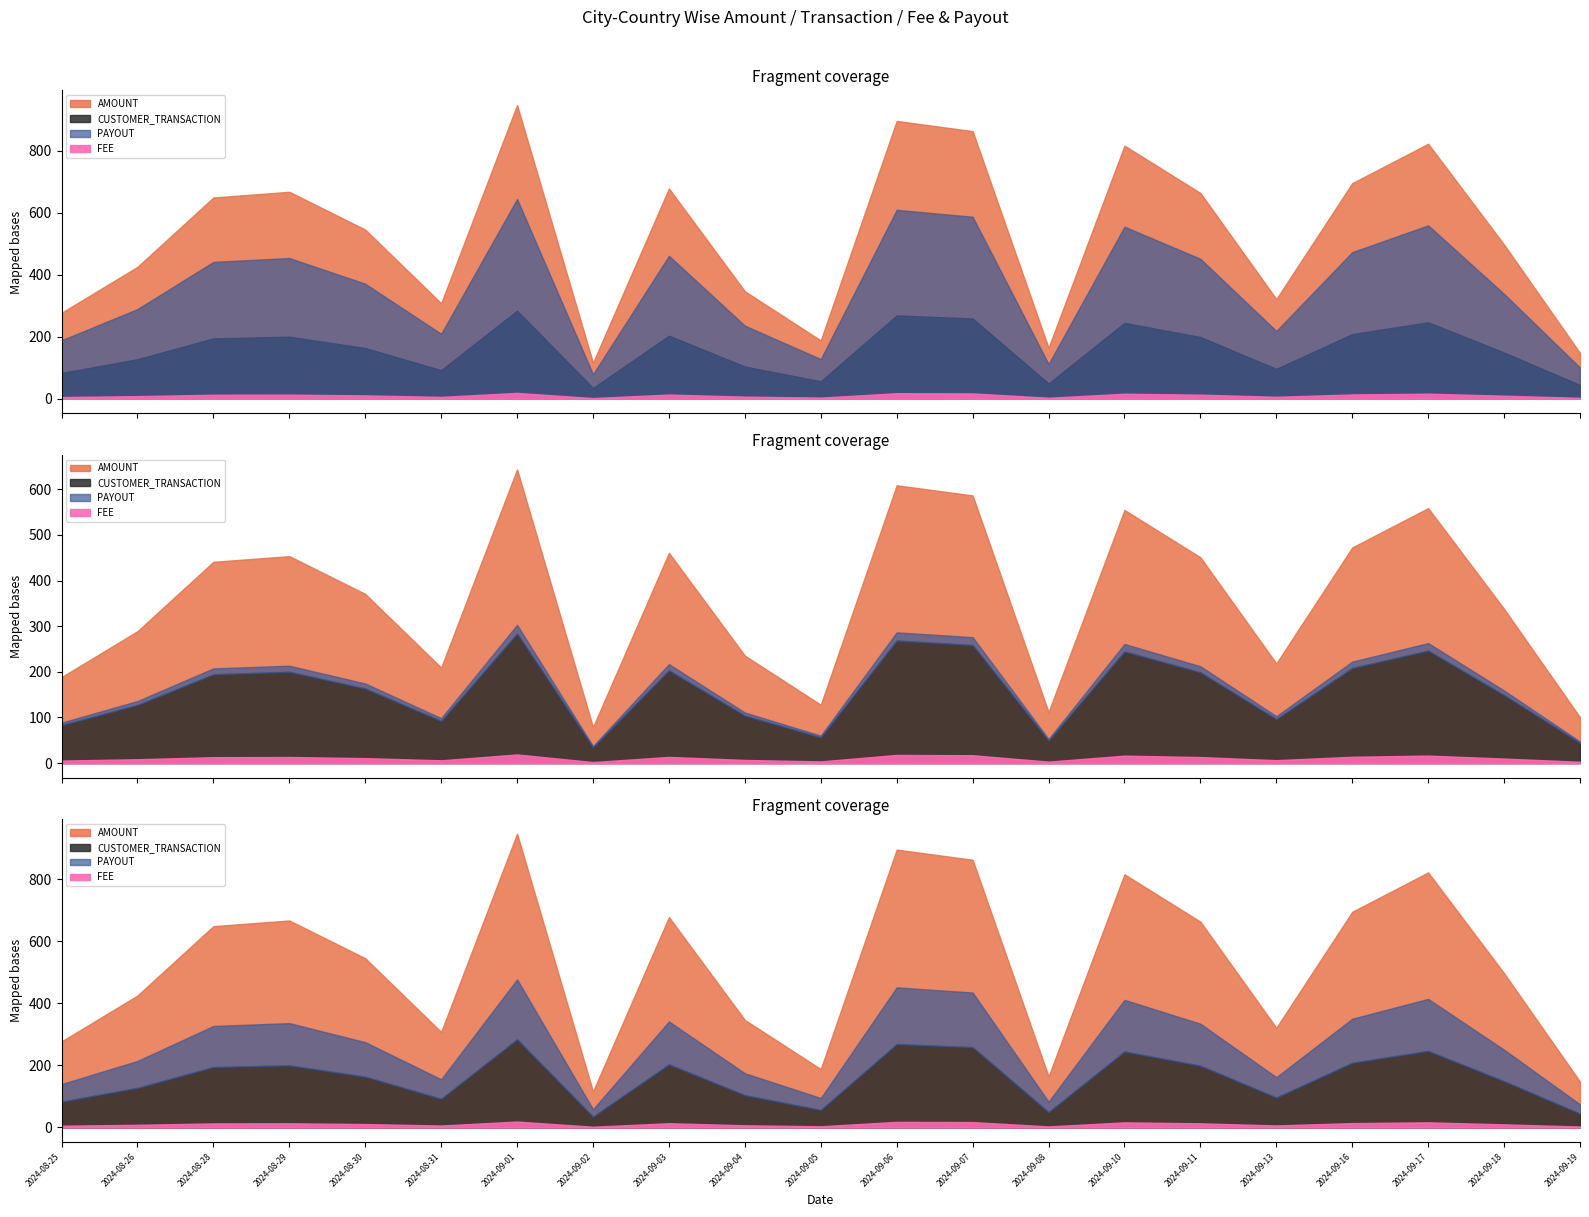

What is the sum of all AMOUNT values?

11031.0